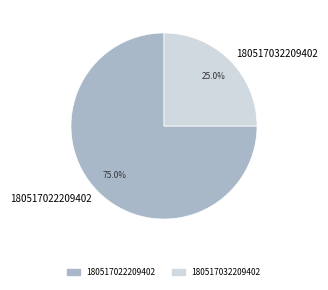

How many slices are in this pie chart?

2